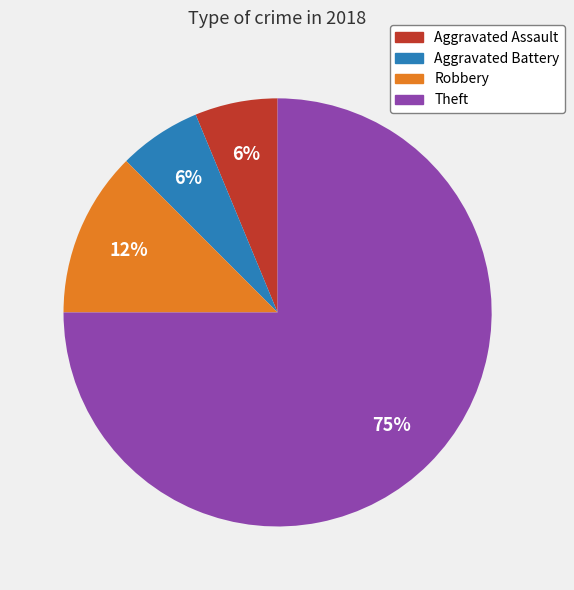

Is there any slice that represents more than half of the pie?

Yes